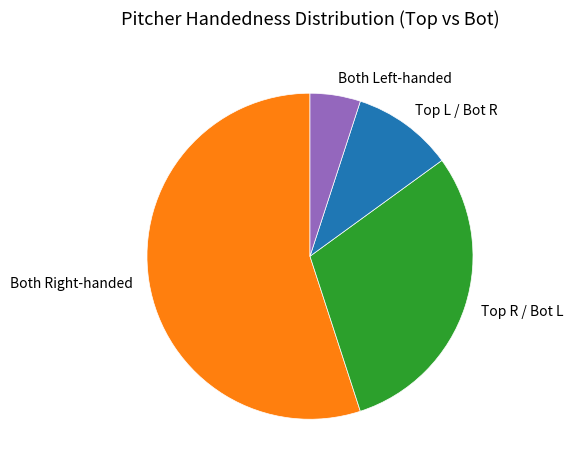

Rank the categories by value from lowest to highest.

Both Left-handed, Top L / Bot R, Top R / Bot L, Both Right-handed